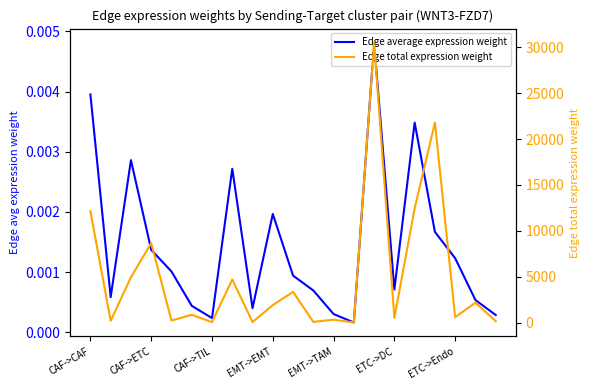

Reading left to right, extract all data points from this chart.

Edge average expression weight: 0.0	0.0	0.0	0.0	0.0	0.0	0.0	0.0	0.0	0.0	0.0	0.0	0.0	0.0	0.0	0.0	0.0	0.0	0.0	0.0	0.0
Edge total expression weight: 12142.6	208.3	4957.7	8672.0	244.1	867.7	71.2	4708.3	80.8	1922.4	3362.6	94.7	336.5	27.6	30500.9	523.2	12453.3	21783.1	613.2	2179.7	178.8